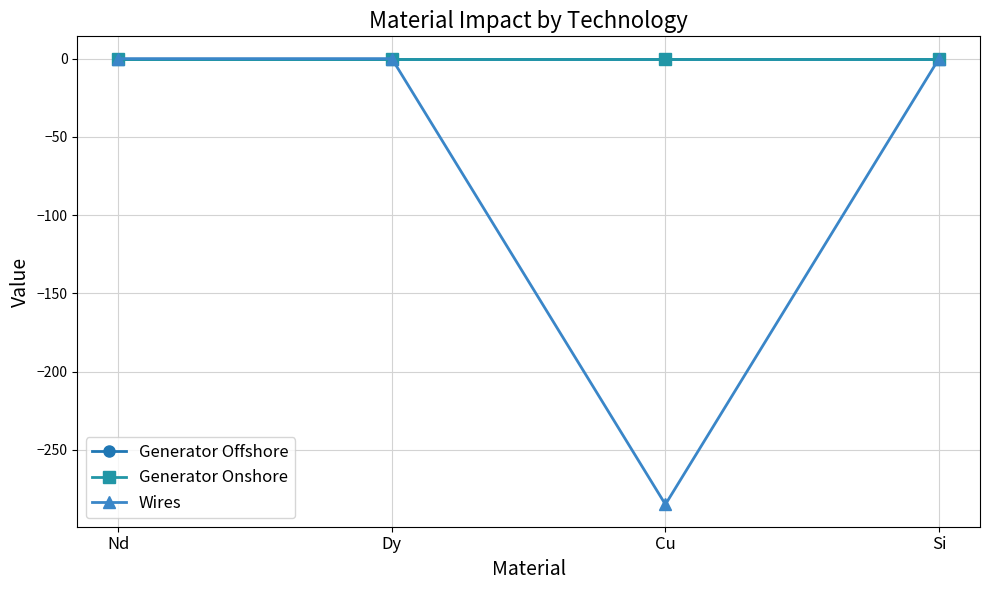

True or false: Wires has more than 1 points higher than both neighbors.

False